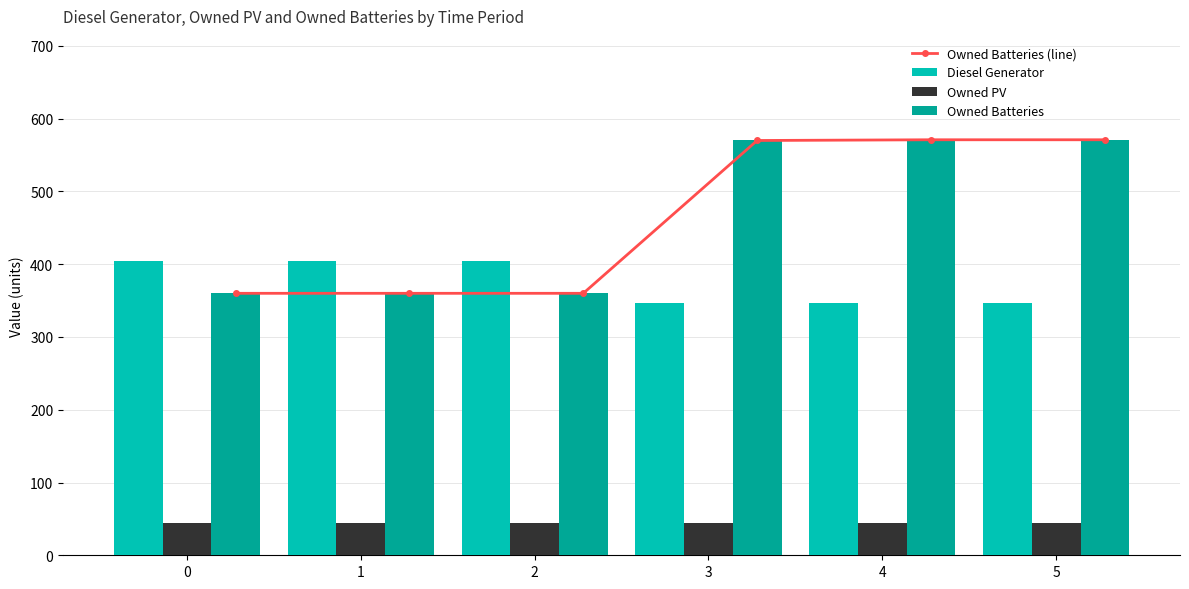

What is the lowest value of the Owned PV series?

44.0